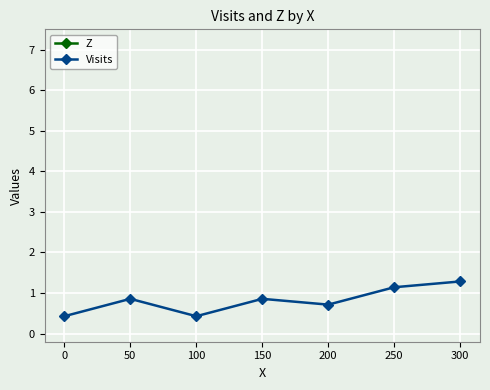

At which category is the sum across all series the highest?

300